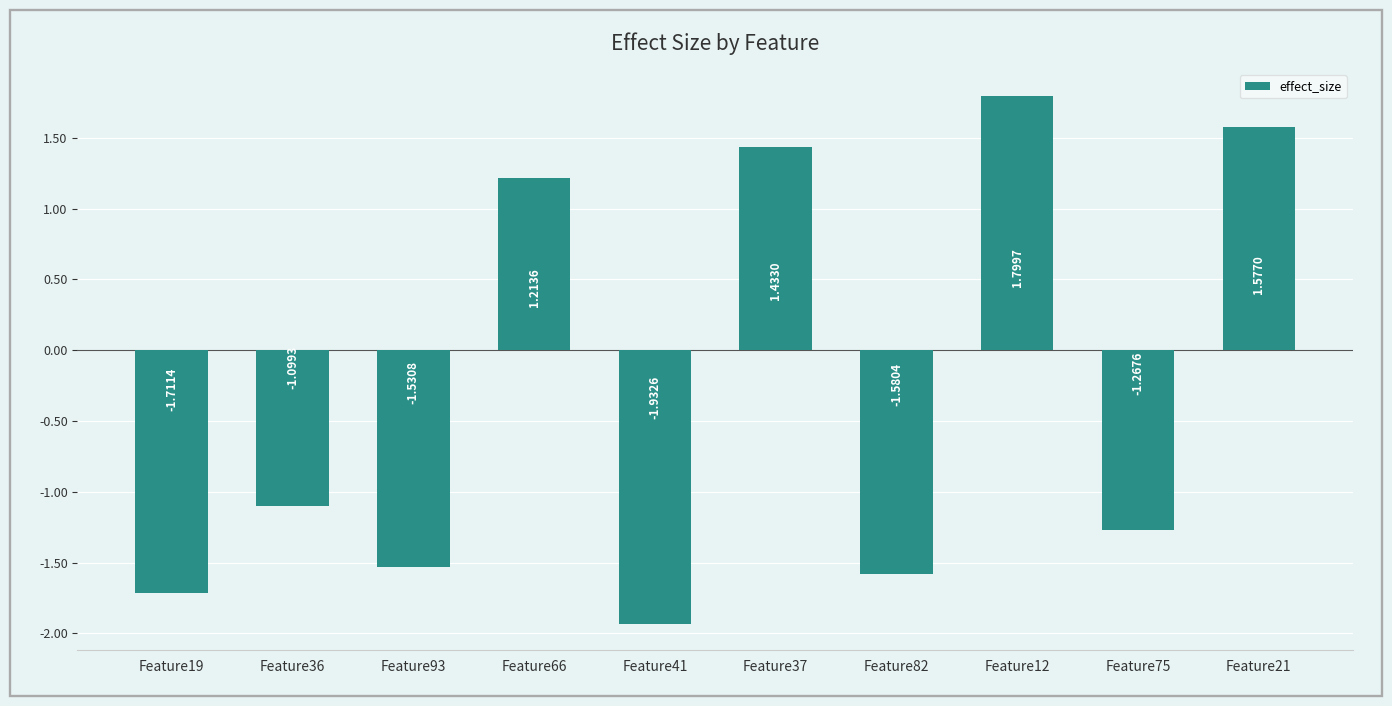

How many values are below zero?

6